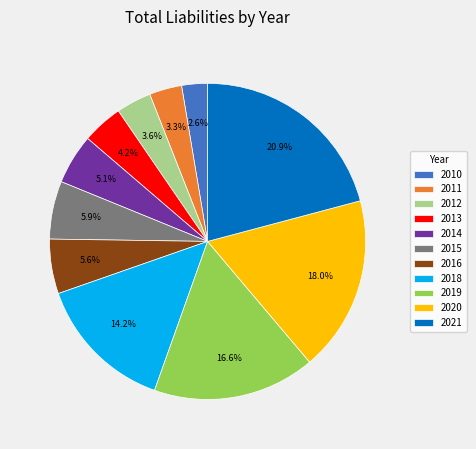

Which has a higher value, 2018 or 2020?

2020